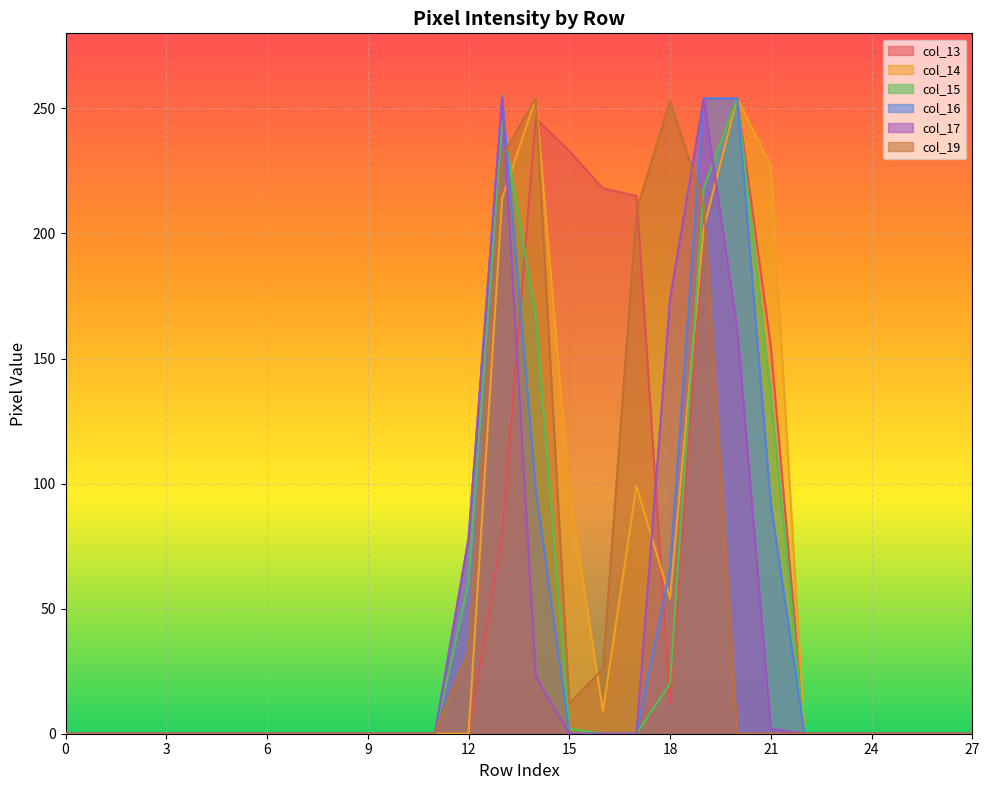

At which label is col_16 closest to 127?

14